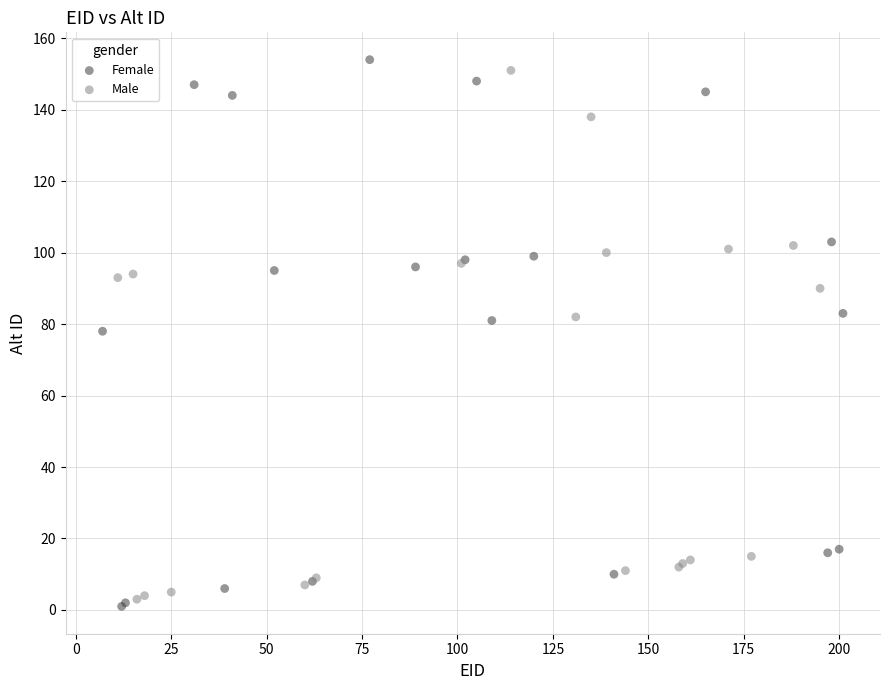

Which series has the largest Y range (max minus min)?

Female